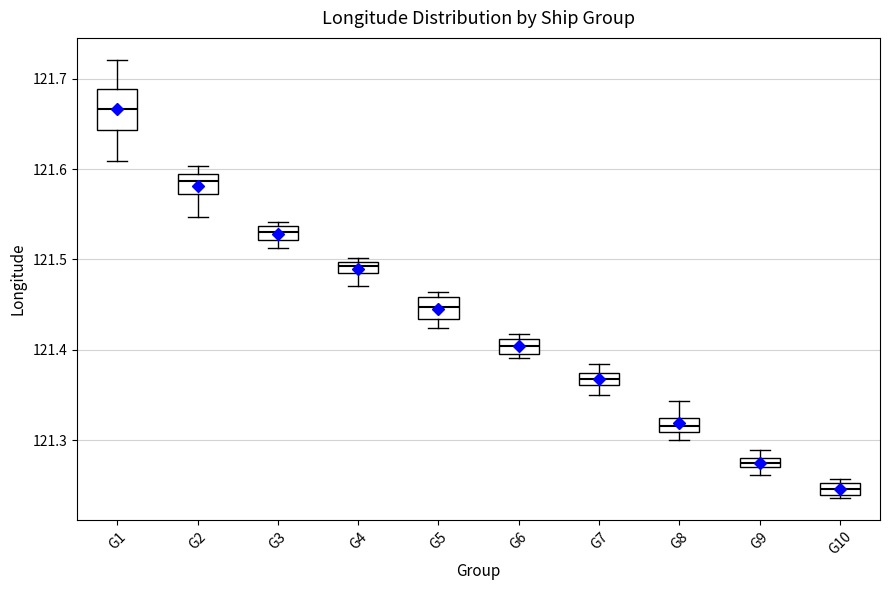

Which box is the tallest, from its lower edge to its upper edge?

G1